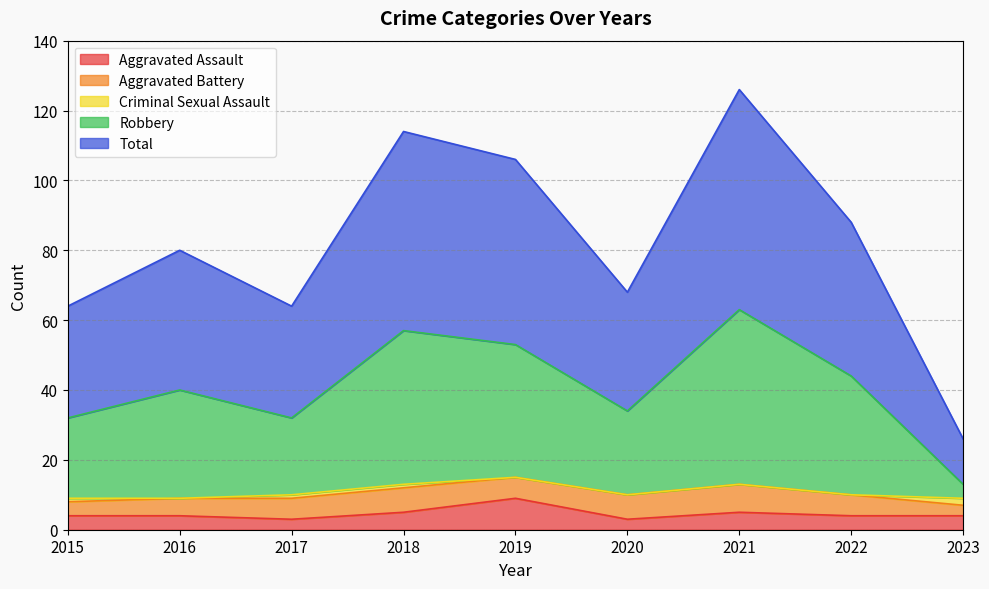

Which has a higher value, 2023 or 2016?

2023